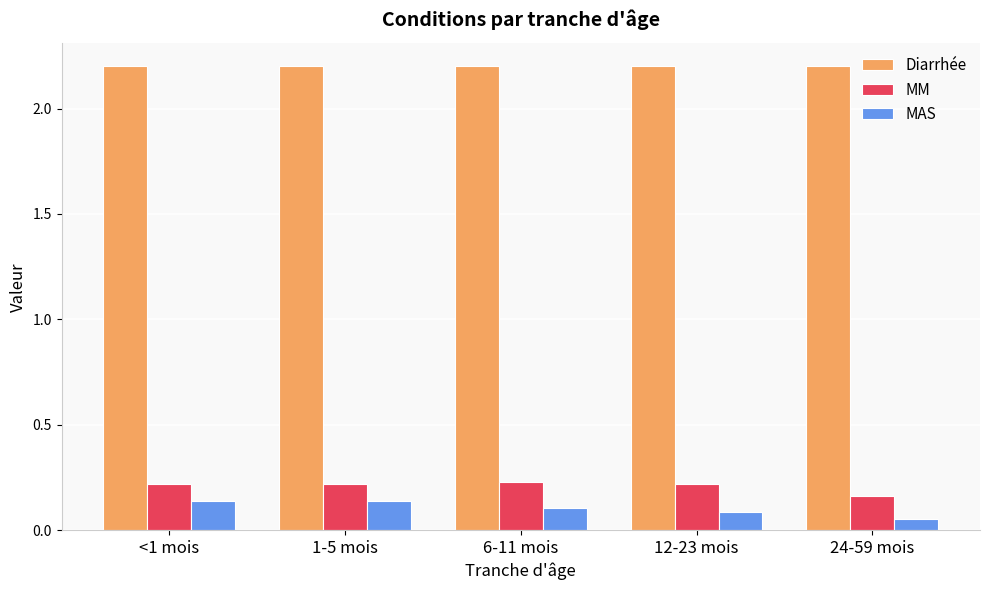

Rank the series at 12-23 mois from lowest to highest value.

MAS, MM, Diarrhée